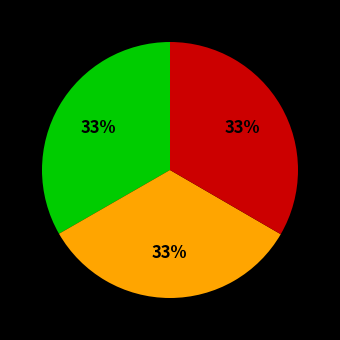

To the nearest percent, what is the average slice percentage?

33%